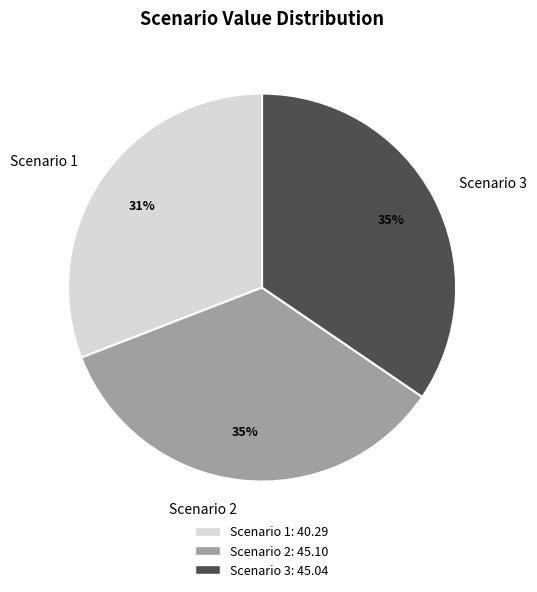

Is the sum of Scenario 2 and Scenario 1 greater than half?

Yes